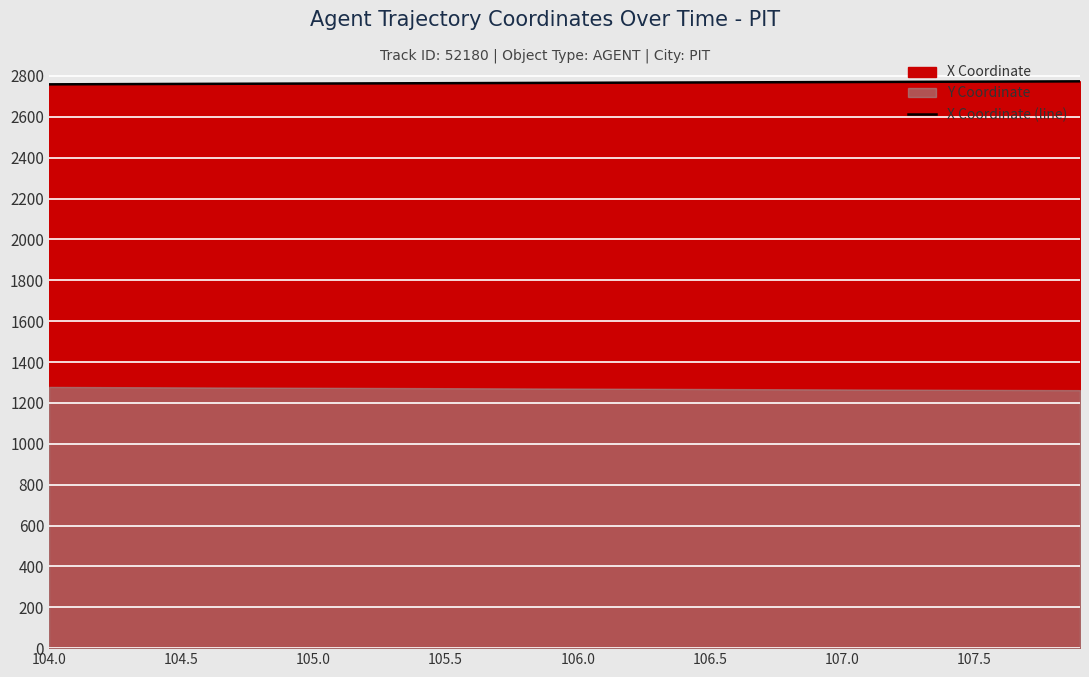

Does the chart display data point markers on the line(s)?

No